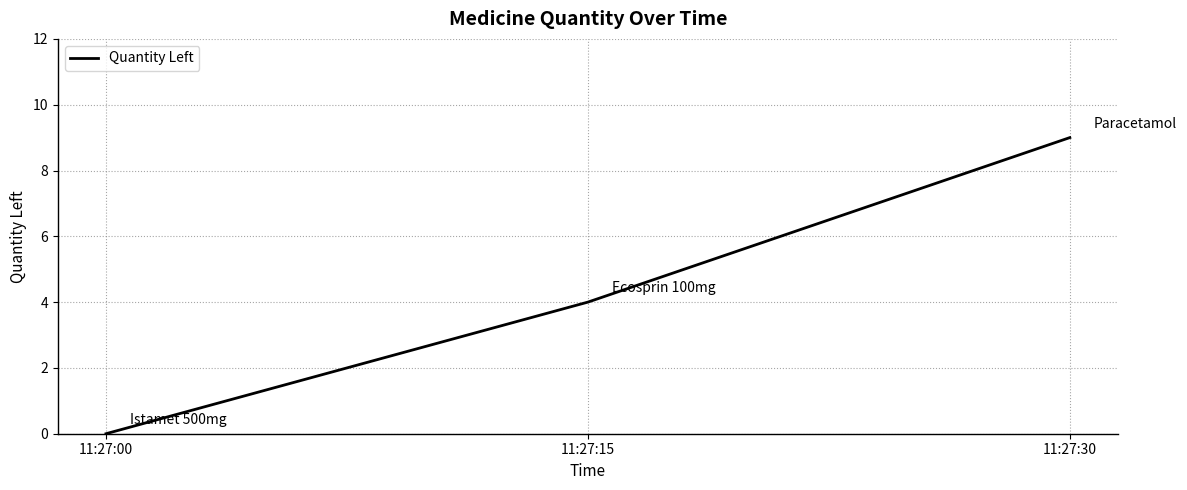

Is it true that the value at 11:27:15 is 7?

False